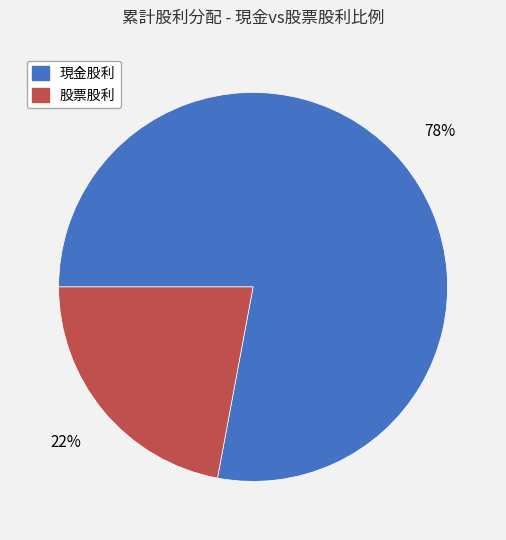

Which category accounts for the majority?

現金股利